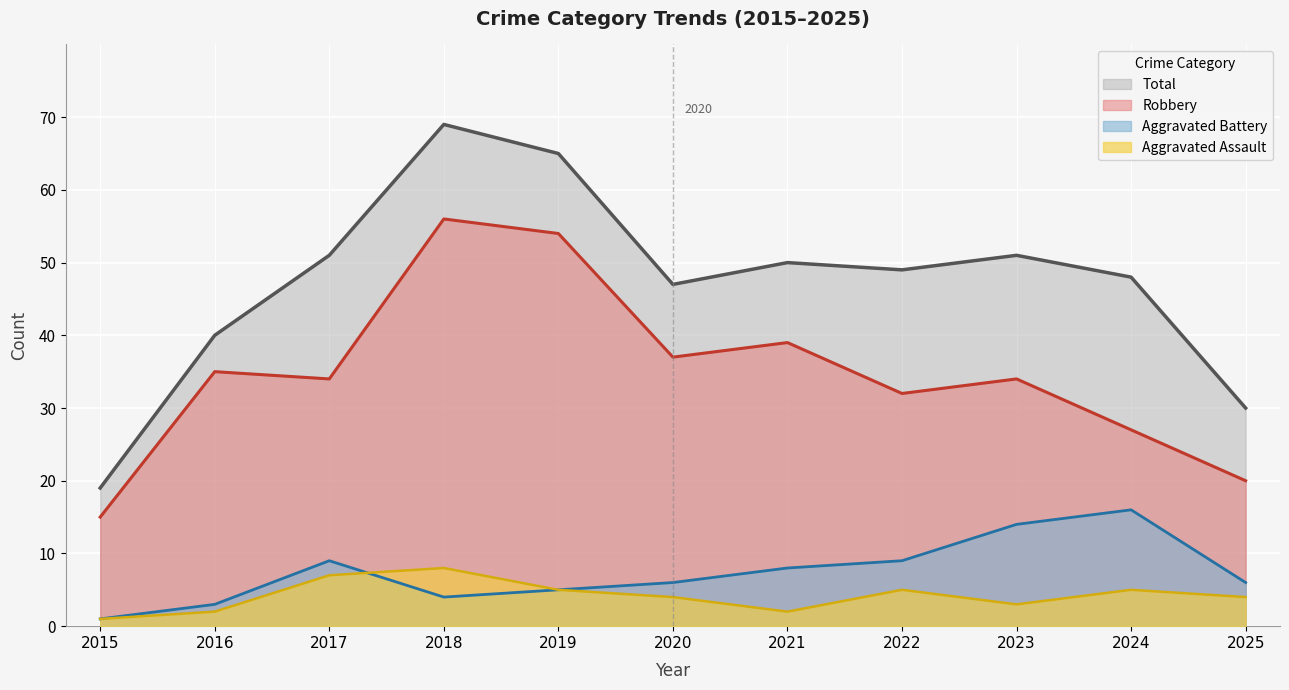

Reading left to right, list all the values displayed in this chart.

Aggravated Assault: 1	2	7	8	5	4	2	5	3	5	4
Aggravated Battery: 1	3	9	4	5	6	8	9	14	16	6
Robbery: 15	35	34	56	54	37	39	32	34	27	20
Total: 19	40	51	69	65	47	50	49	51	48	30